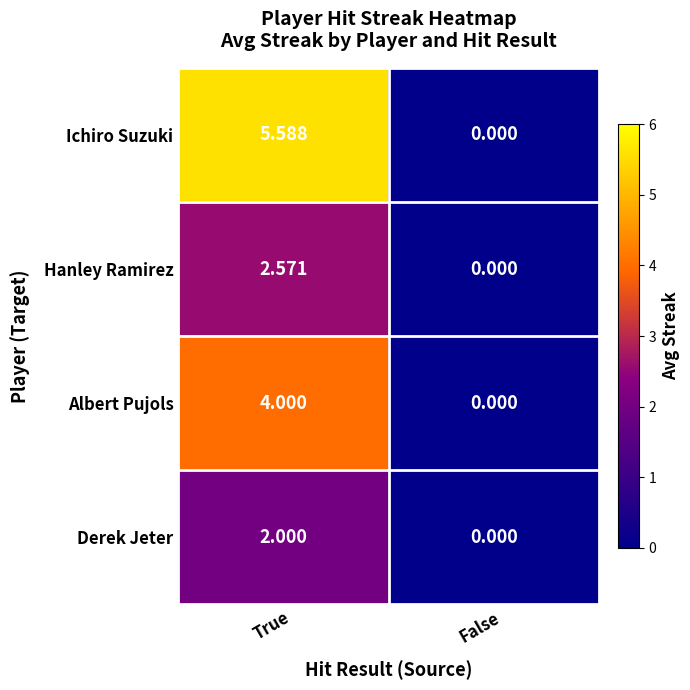

Rank the categories by Derek Jeter value from lowest to highest.

False, True